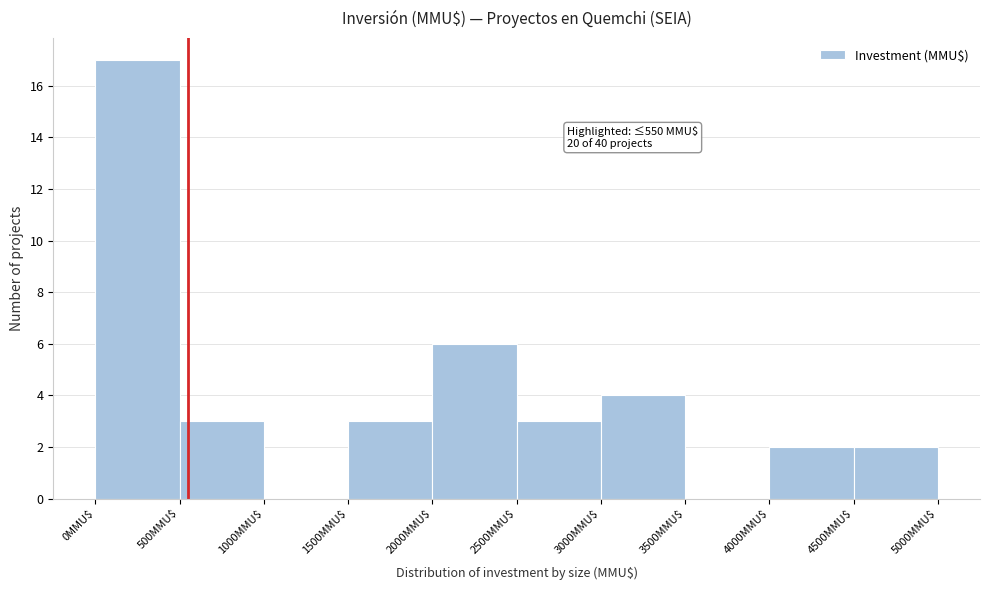

Which range on the x-axis has the tallest bar?

0 to 500